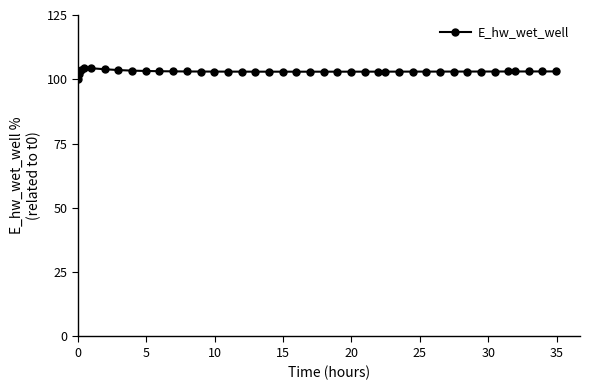

What is the greatest value displayed?

104.3